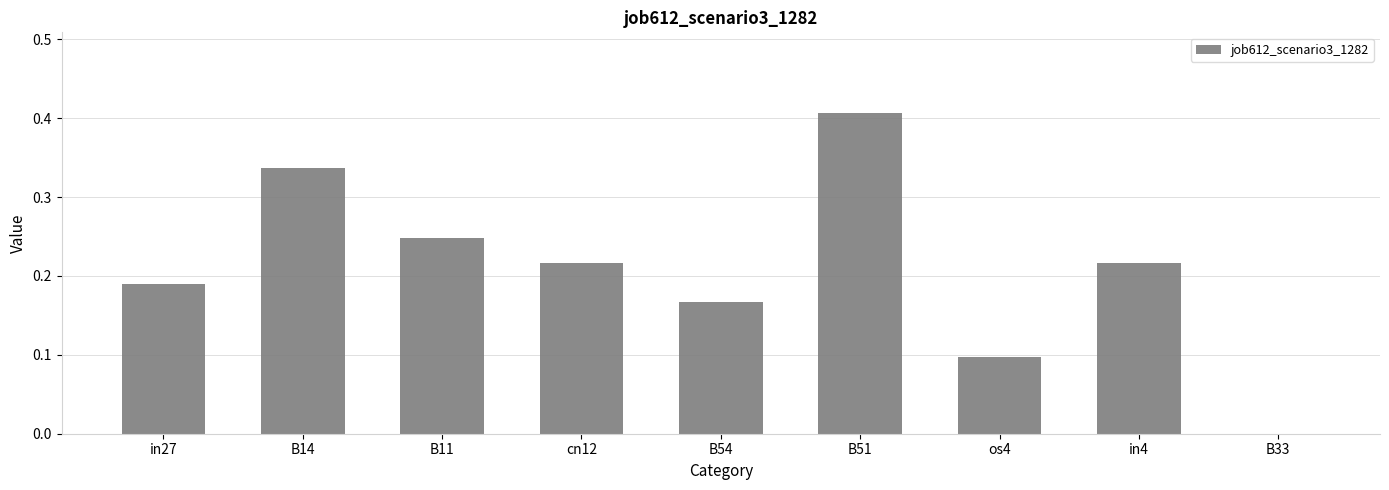

What is the sum of the values at in27 and B14?

0.5